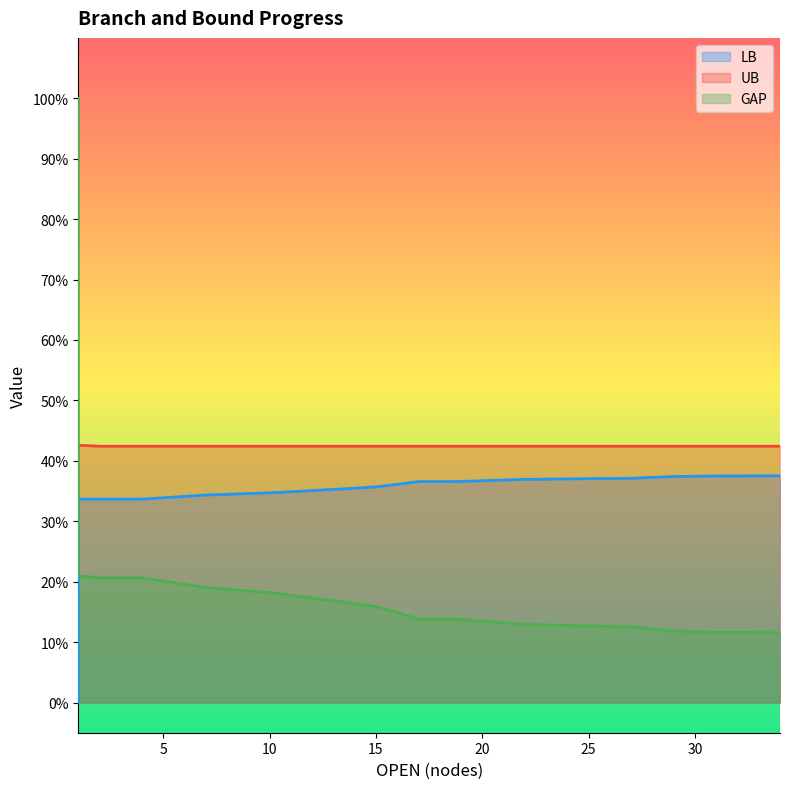

Rank the categories by GAP value from lowest to highest.

34, 31, 32, 30, 29, 27, 25, 24, 22, 19, 17, 16, 15, 14, 10, 7, 2, 4, 1, 1